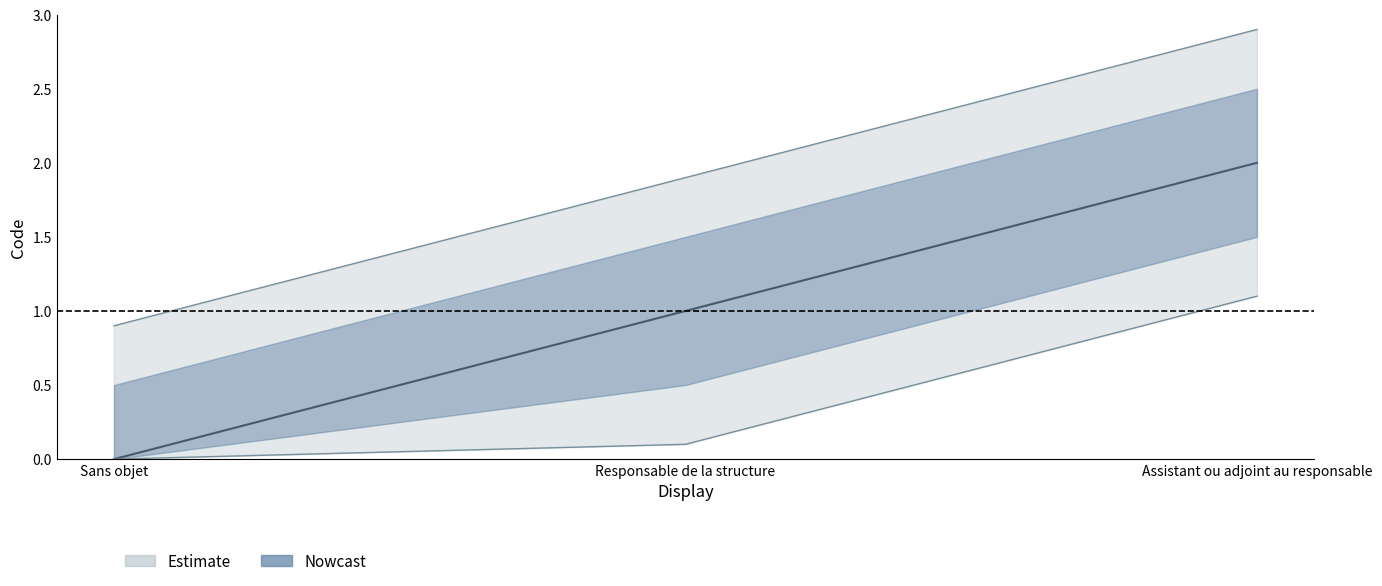

At which category does the chart reach its minimum across all series?

Sans objet